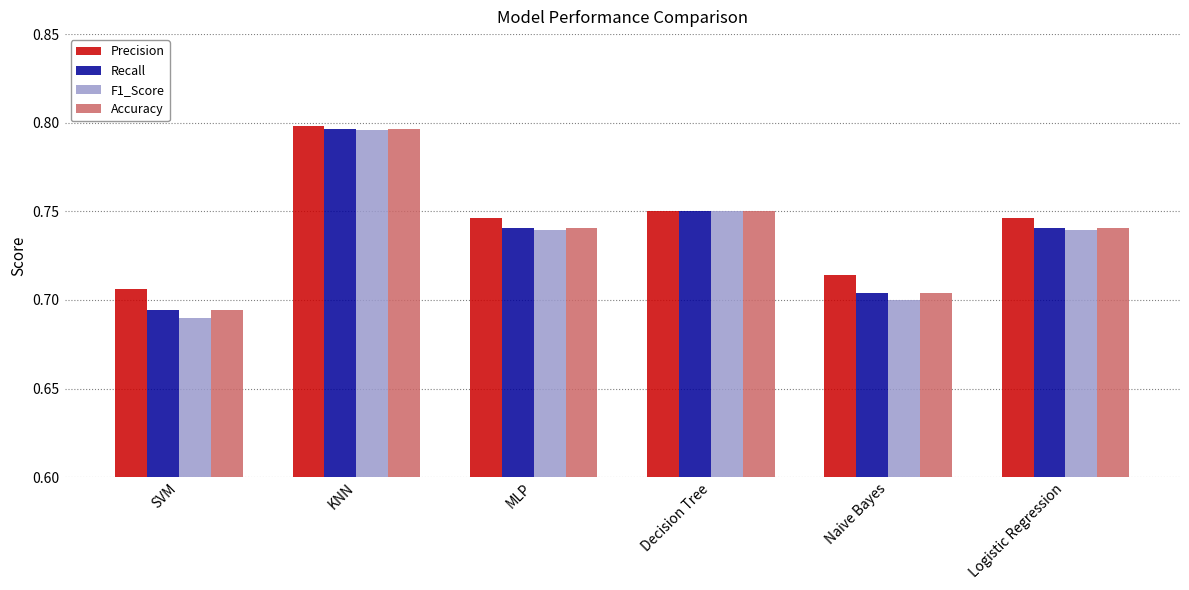

How many Precision values are between 0 and 1?

6